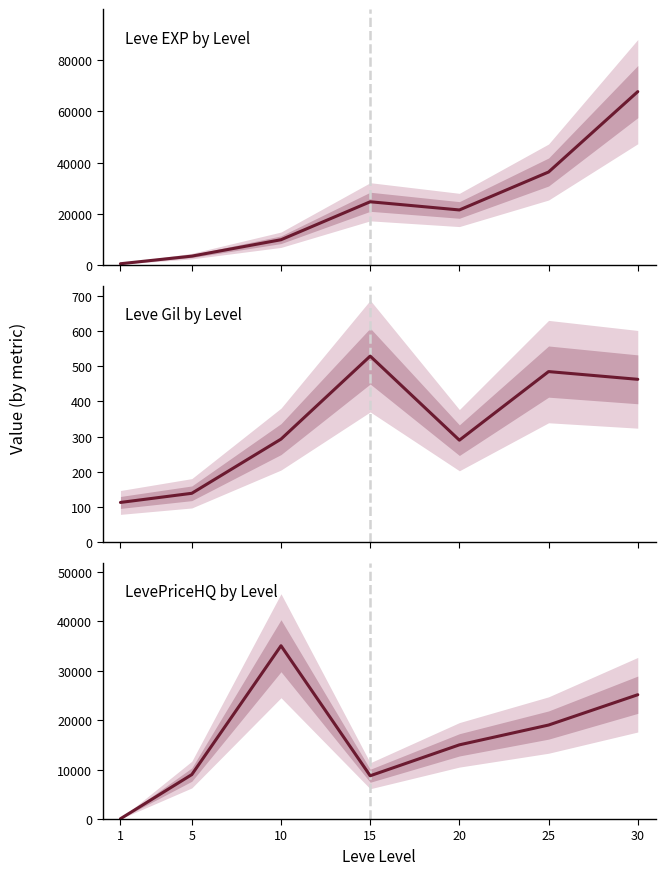

Which series has the largest range (max minus min)?

Leve EXP